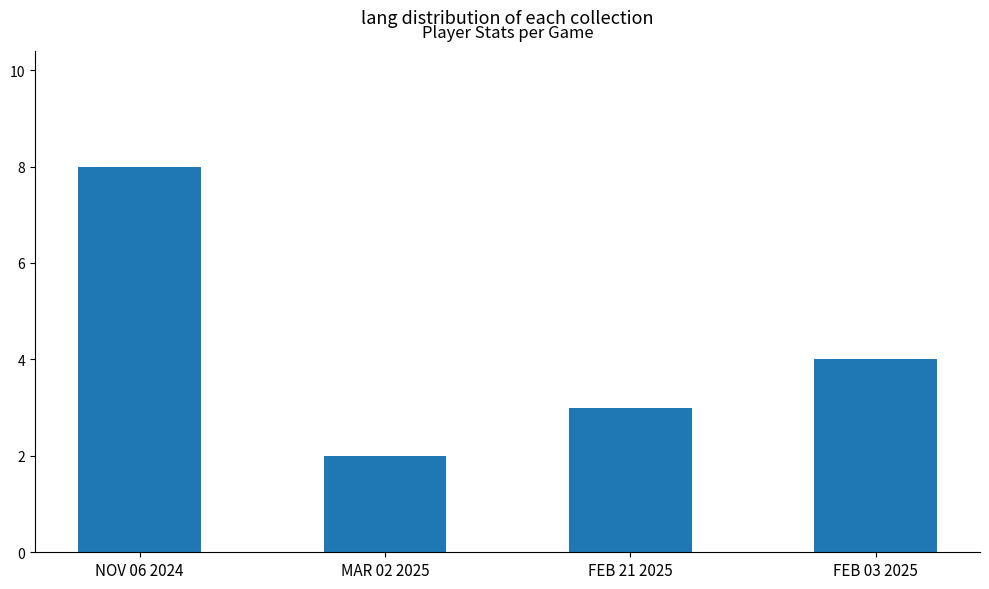

Reading left to right, extract all data points from this chart.

8	2	3	4